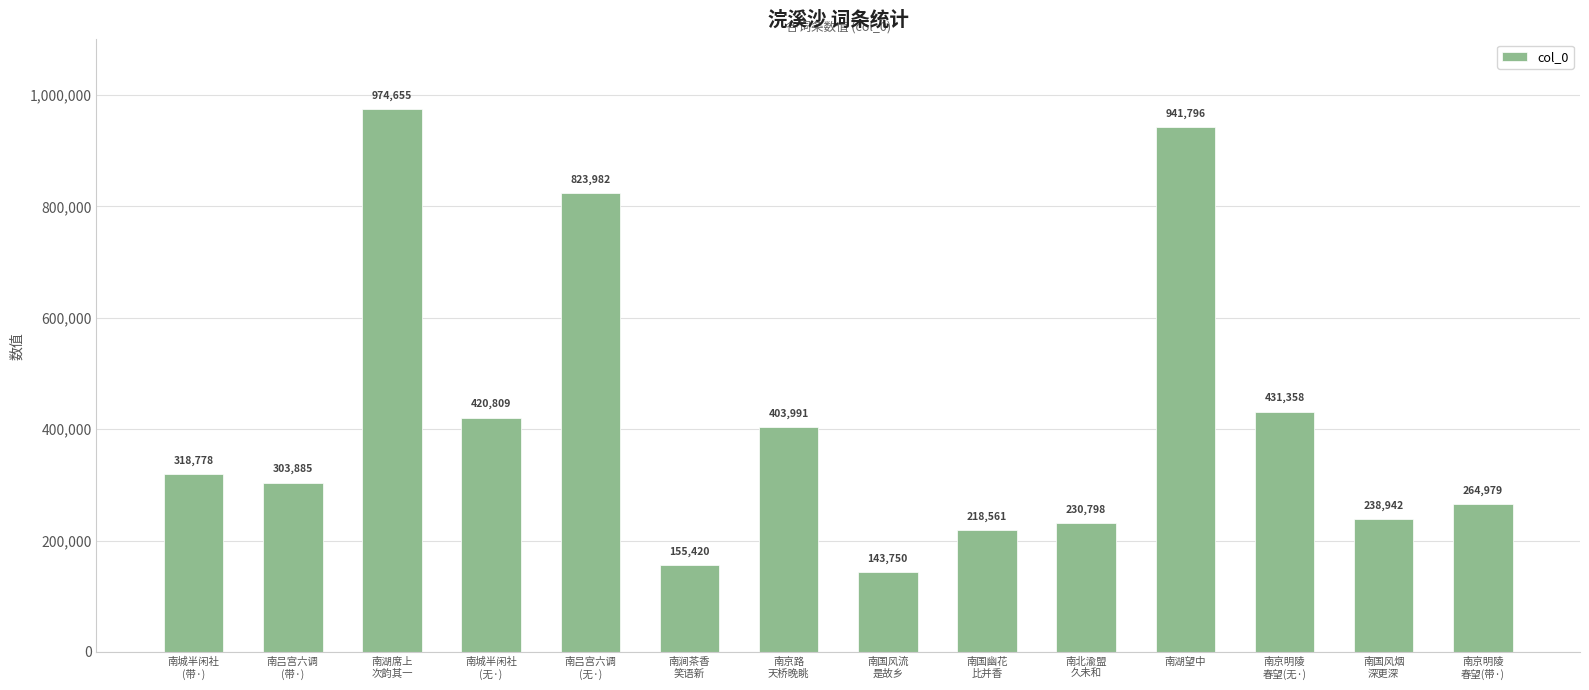

What is the difference between the values at 南城半闲社
(带·) and 南京明陵
春望(带·)?

53799